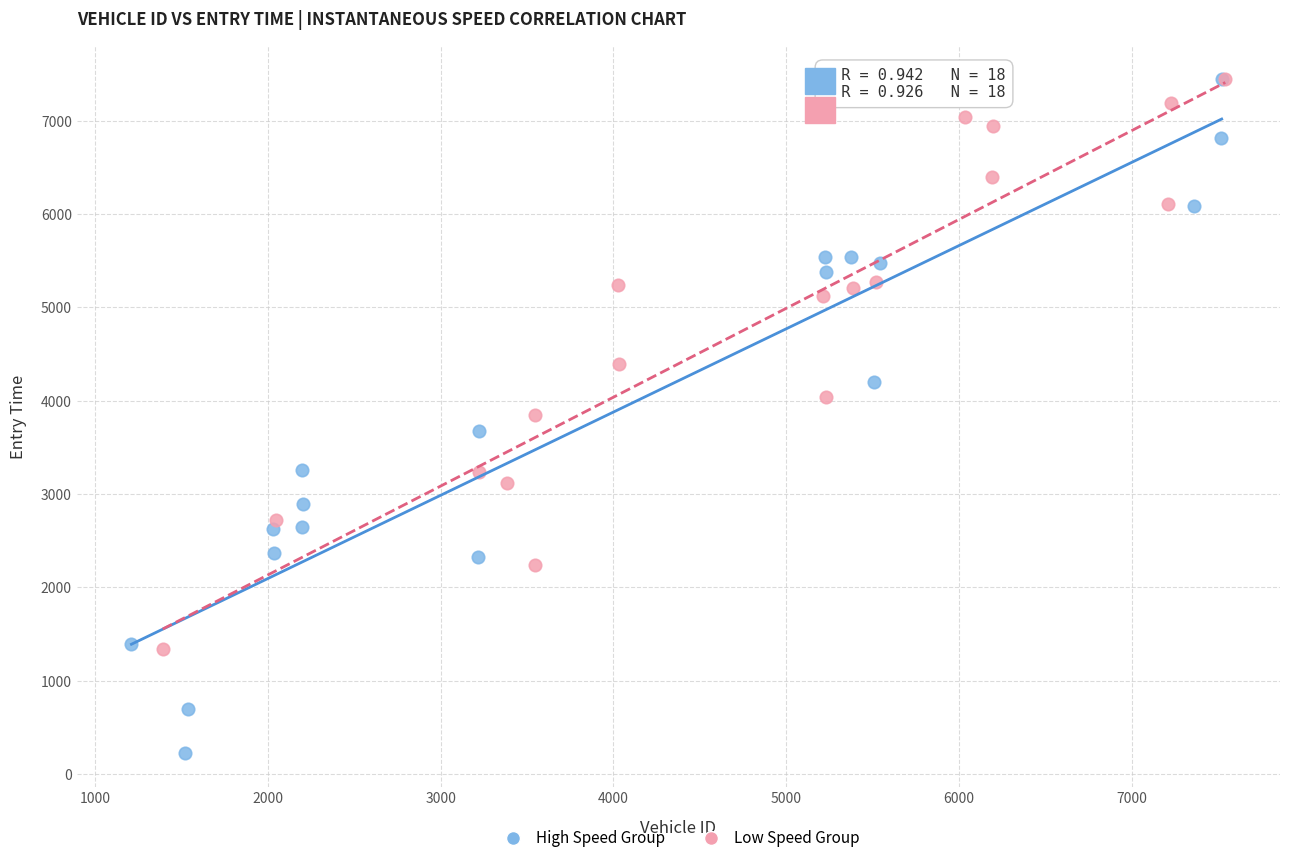

Which series contains the lowest Y value?

High Speed Group